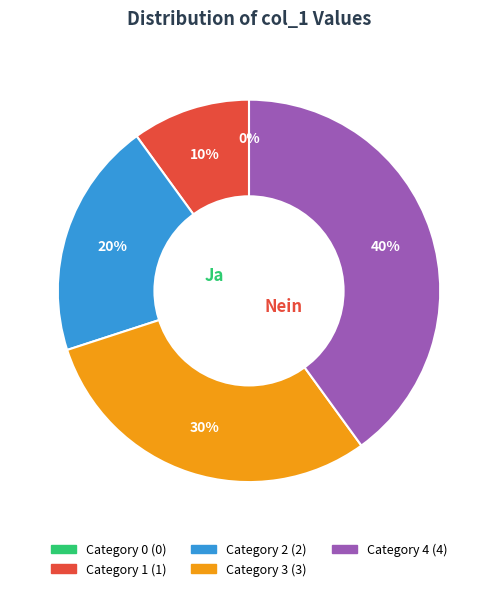

Approximately how many times larger is the value at 3 compared to 1?

3.0